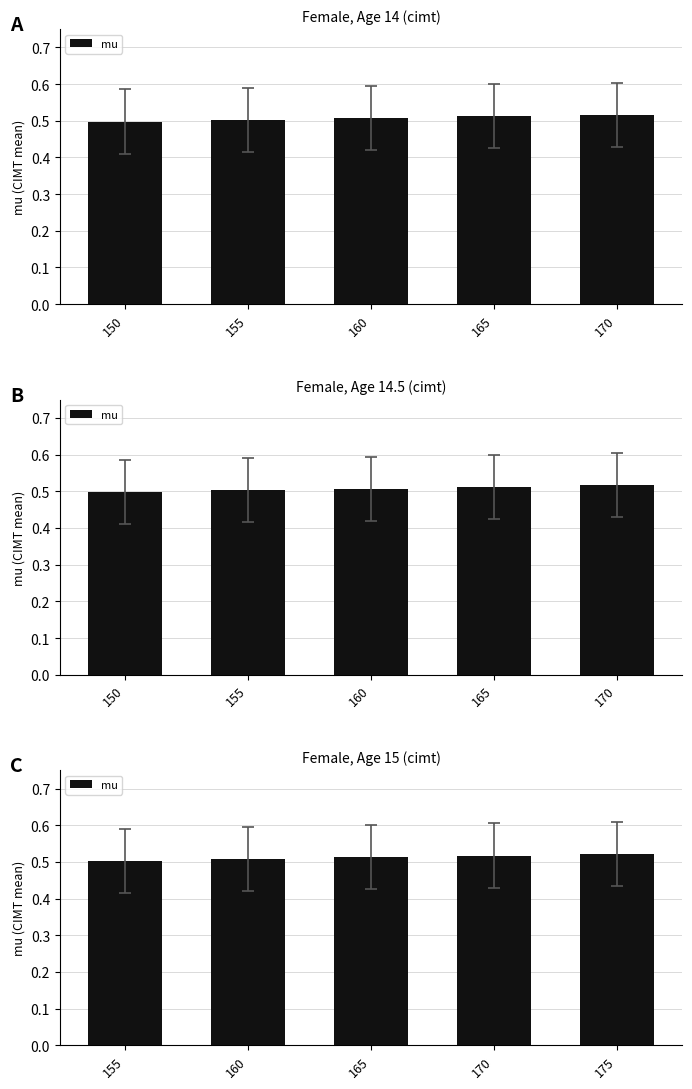

List the labels in order of value, smallest first.

155, 160, 165, 170, 175